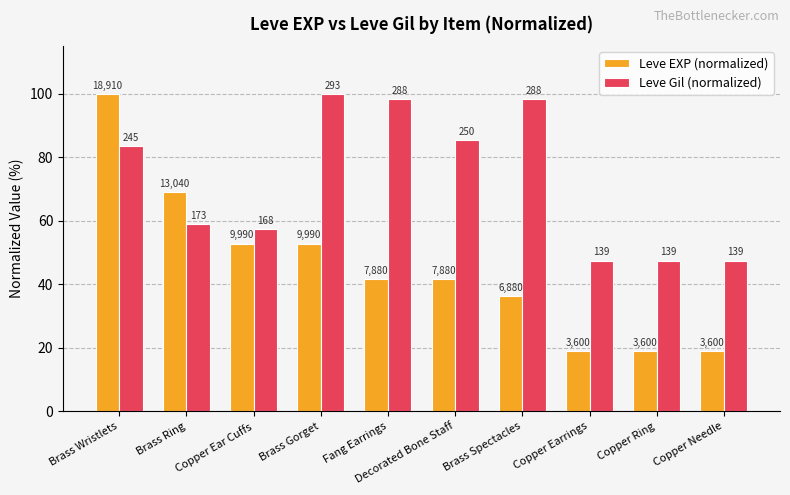

Are the bars horizontal?

No